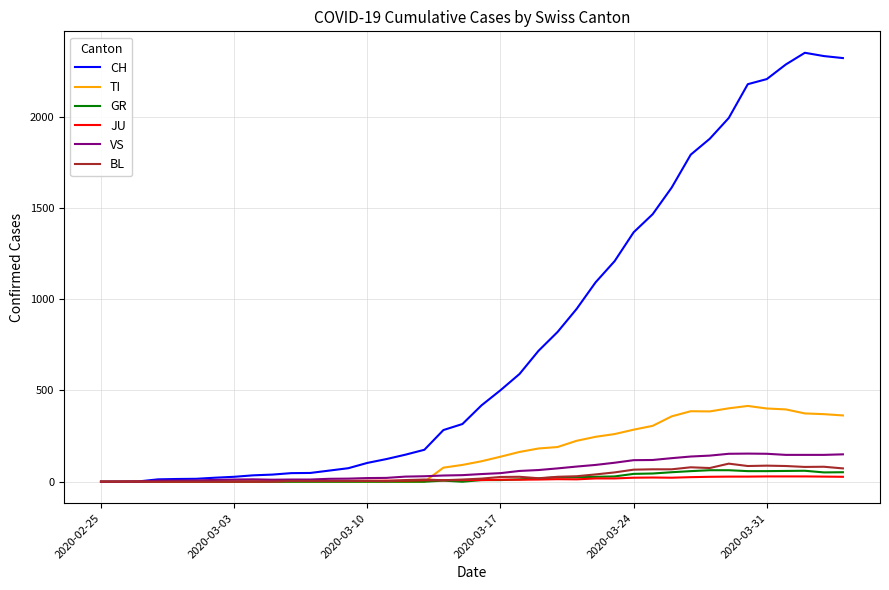

What are all the series names shown in the legend?

CH, TI, GR, JU, VS, BL